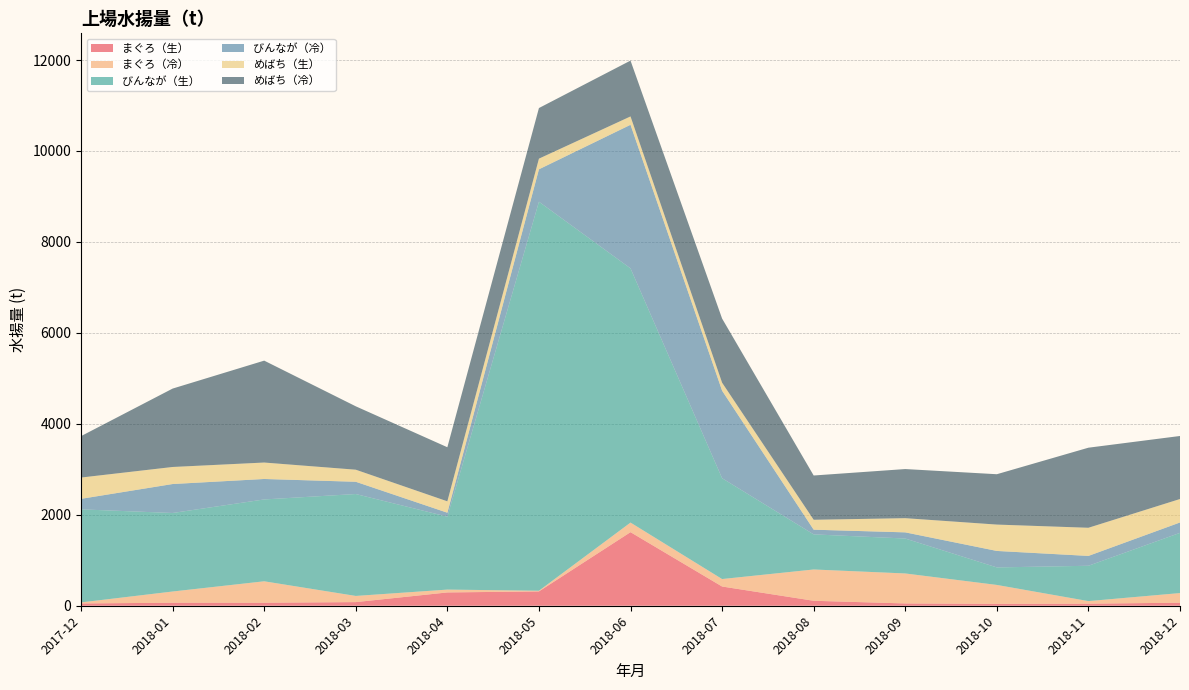

Reading left to right, list all the values displayed in this chart.

まぐろ（生）: 2017-12=49.9	2018-01=66.3	2018-02=66.0	2018-03=79.7	2018-04=292.4	2018-05=314.9	2018-06=1618.0	2018-07=422.7	2018-08=109.1	2018-09=50.2	2018-10=41.9	2018-11=45.2	2018-12=66.6
まぐろ（冷）: 2017-12=23.1	2018-01=246.6	2018-02=471.5	2018-03=135.7	2018-04=62.5	2018-05=14.8	2018-06=210.5	2018-07=164.3	2018-08=688.1	2018-09=659.6	2018-10=415.5	2018-11=56.6	2018-12=212.2
びんなが（生）: 2017-12=2046.6	2018-01=1726.6	2018-02=1799.8	2018-03=2241.0	2018-04=1603.9	2018-05=8554.3	2018-06=5590.6	2018-07=2217.0	2018-08=772.1	2018-09=768.1	2018-10=385.2	2018-11=777.2	2018-12=1323.9
びんなが（冷）: 2017-12=231.1	2018-01=636.8	2018-02=450.0	2018-03=269.4	2018-04=86.7	2018-05=712.9	2018-06=3156.8	2018-07=1924.8	2018-08=103.0	2018-09=135.6	2018-10=362.3	2018-11=216.5	2018-12=228.2
めばち（生）: 2017-12=468.2	2018-01=374.8	2018-02=361.6	2018-03=265.6	2018-04=250.6	2018-05=234.4	2018-06=183.8	2018-07=175.8	2018-08=218.1	2018-09=312.0	2018-10=579.7	2018-11=619.0	2018-12=515.9
めばち（冷）: 2017-12=910.5	2018-01=1723.8	2018-02=2240.8	2018-03=1393.8	2018-04=1189.1	2018-05=1112.6	2018-06=1227.8	2018-07=1410.4	2018-08=973.5	2018-09=1080.1	2018-10=1107.3	2018-11=1760.7	2018-12=1386.0